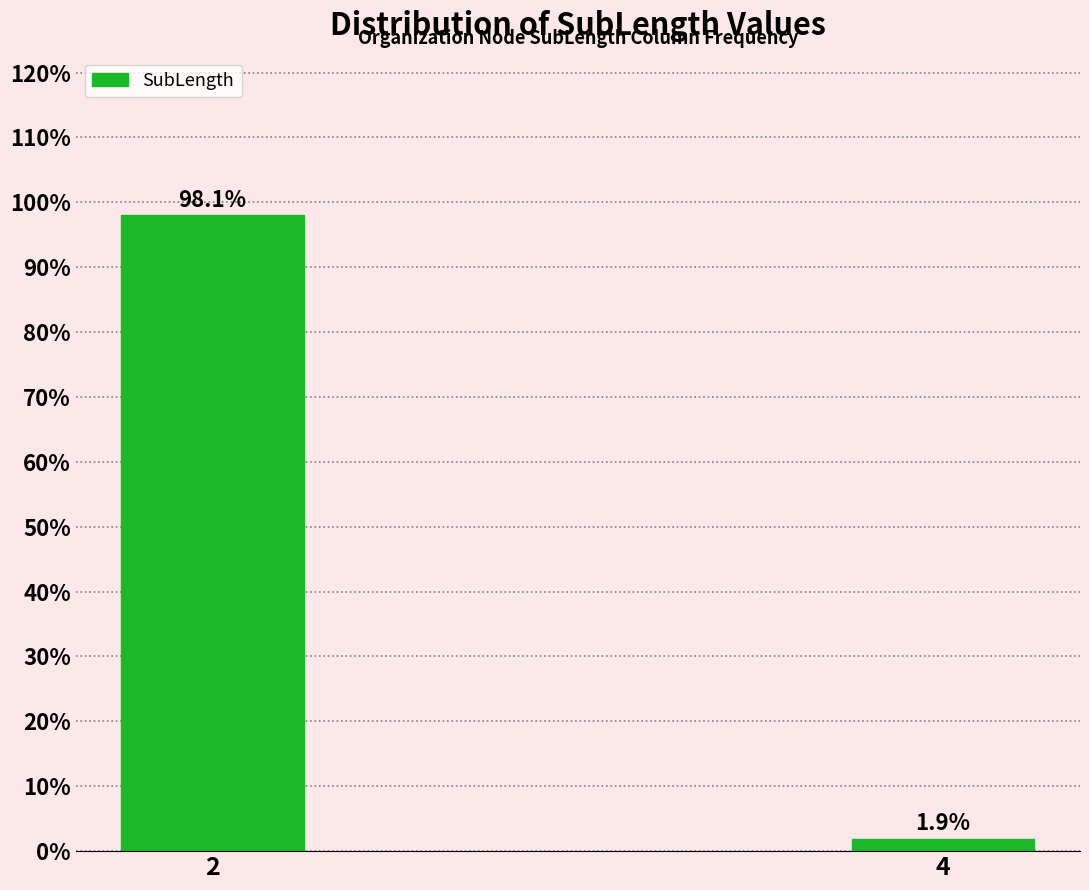

Reading left to right, extract all data points from this chart.

2=98.1	4=1.9